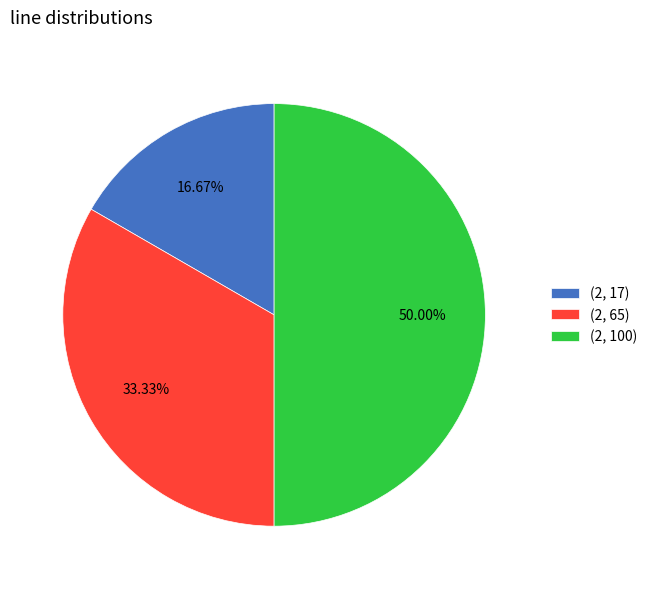

To the nearest percent, what is the average slice percentage?

33%